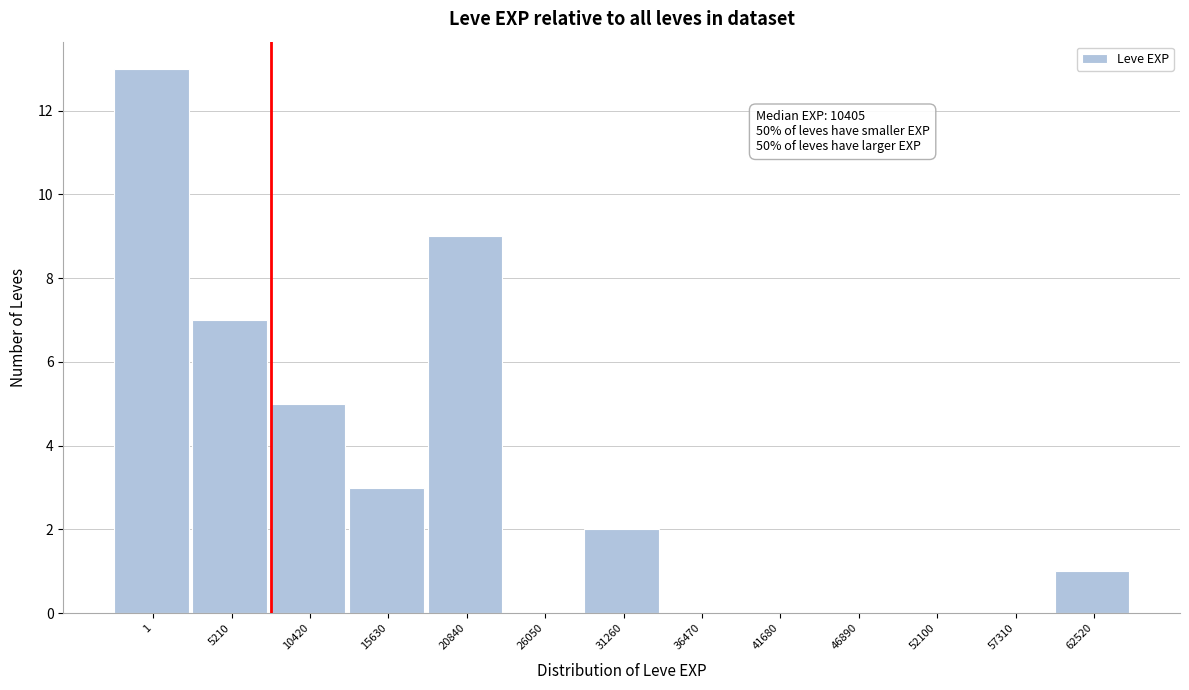

Reading left to right, what are all the values shown in this chart?

1=13	5210=7	10420=5	15630=3	20840=9	26050=0	31260=2	36470=0	41680=0	46890=0	52100=0	57310=0	62520=1